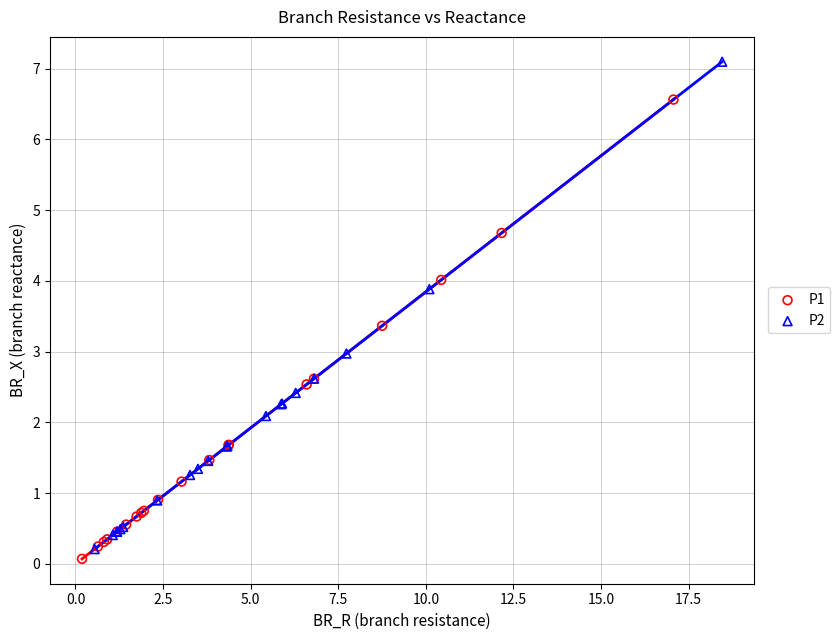

Which series reaches the minimum Y coordinate?

P1